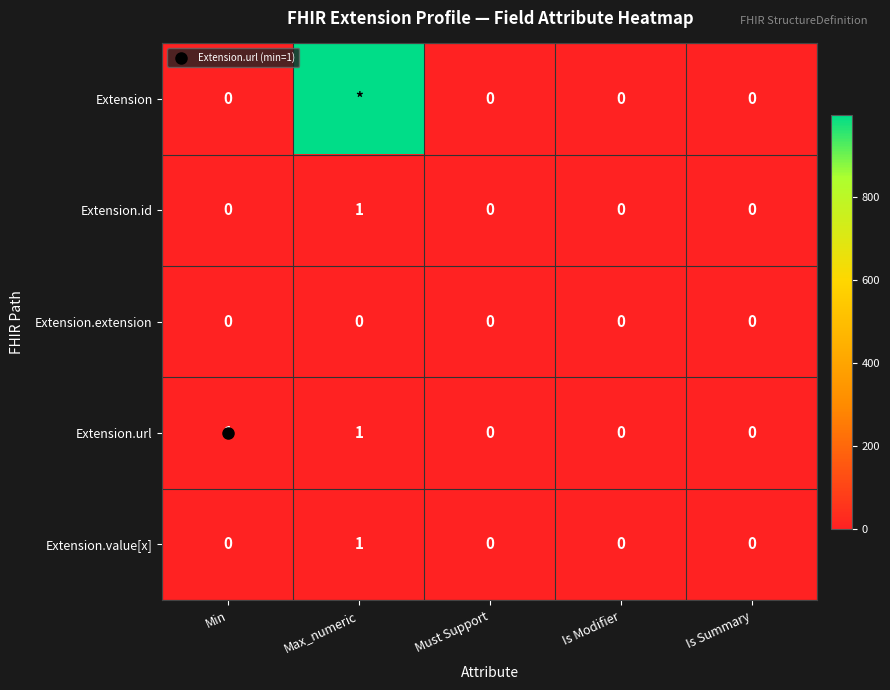

Is it true that Extension equals 0 at Must Support?

True